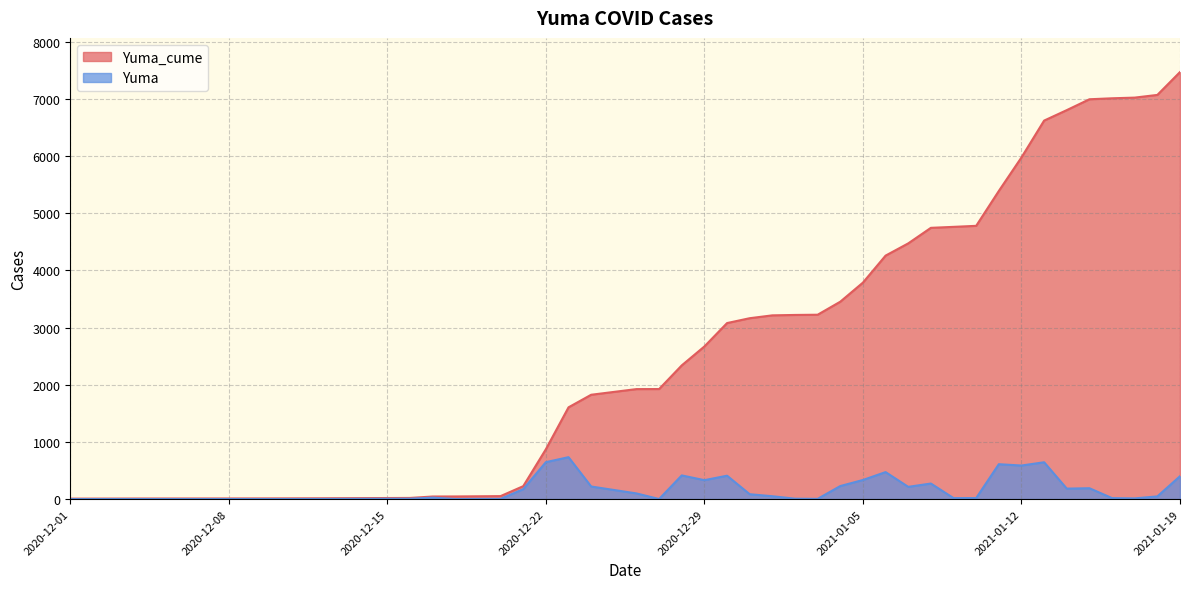

Rank the categories by Yuma_cume value from lowest to highest.

2020-12-01, 2020-12-03, 2020-12-04, 2020-12-08, 2020-12-10, 2020-12-12, 2020-12-16, 2020-12-17, 2020-12-18, 2020-12-19, 2020-12-20, 2020-12-21, 2020-12-22, 2020-12-23, 2020-12-24, 2020-12-26, 2020-12-27, 2020-12-28, 2020-12-29, 2020-12-30, 2020-12-31, 2021-01-01, 2021-01-02, 2021-01-03, 2021-01-04, 2021-01-05, 2021-01-06, 2021-01-07, 2021-01-08, 2021-01-09, 2021-01-10, 2021-01-11, 2021-01-12, 2021-01-13, 2021-01-14, 2021-01-15, 2021-01-16, 2021-01-17, 2021-01-18, 2021-01-19